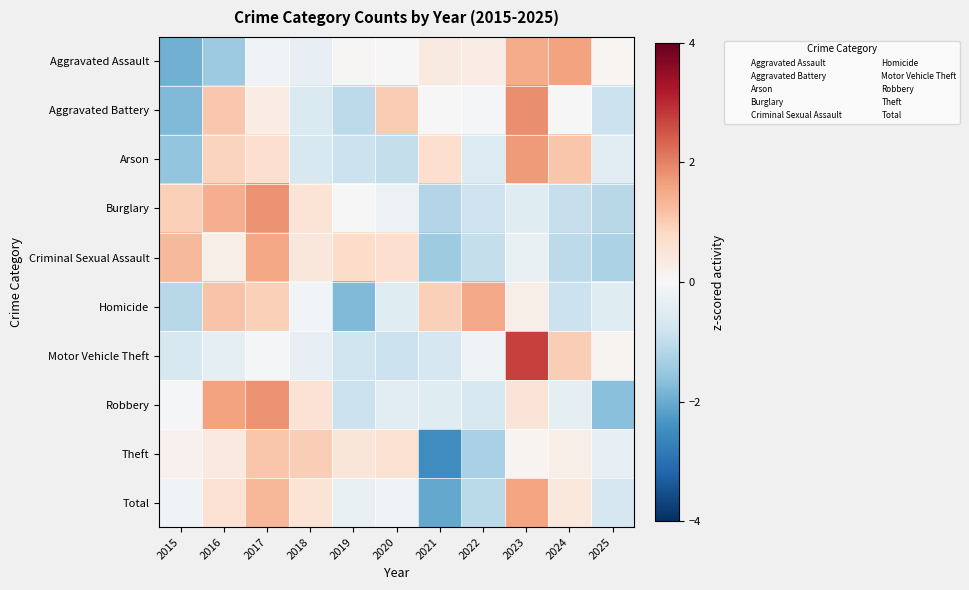

Between 2022 and 2024, which series saw the biggest shift?

Homicide